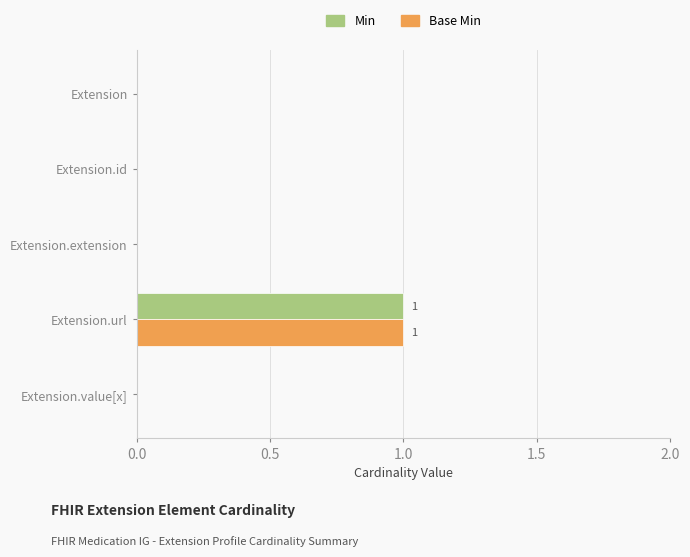

Count the number of data series in this chart.

2